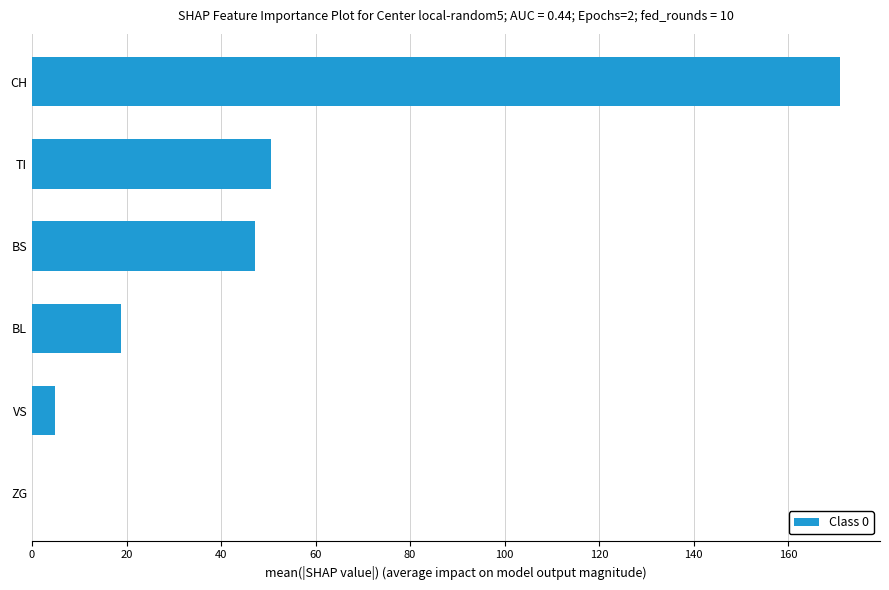

Read the value at BS.

47.1